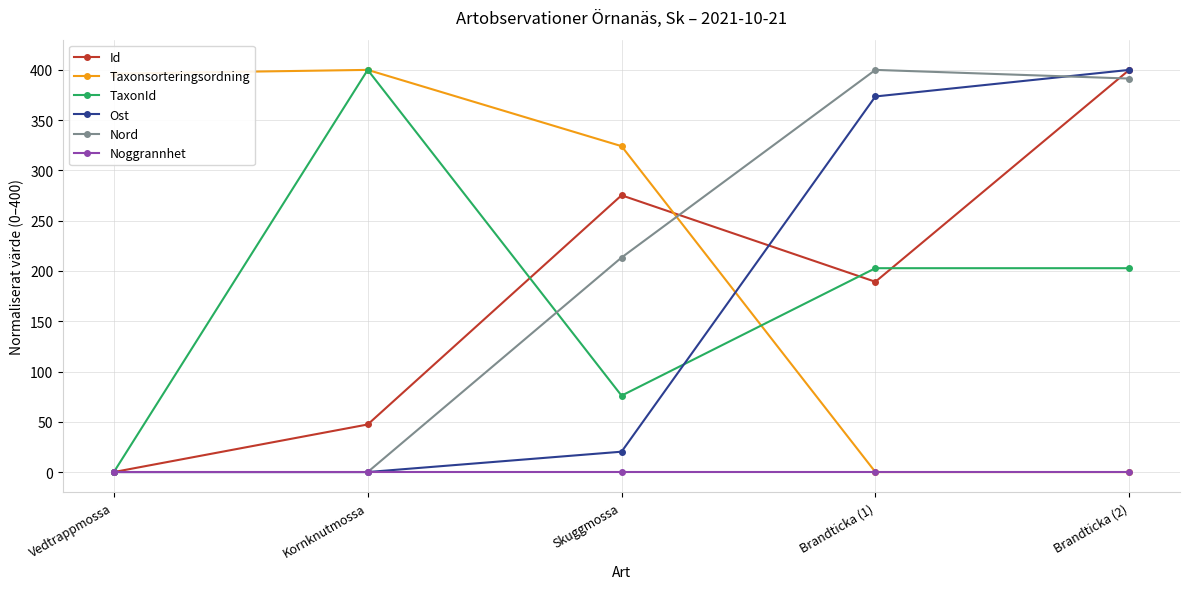

Where is Nord nearest to the value 200?

Skuggmossa